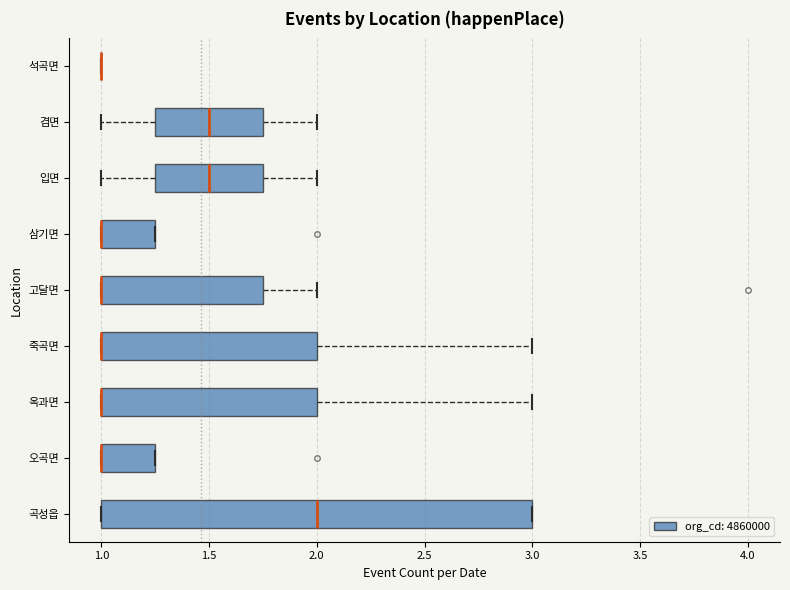

Comparing the boxes themselves (not the whiskers), which one is the widest?

곡성읍